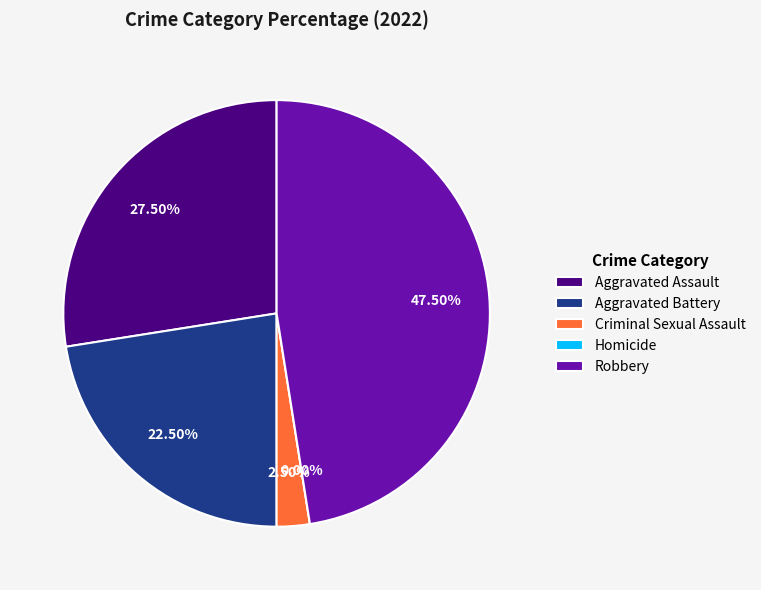

Rank the categories by value from lowest to highest.

Homicide, Criminal Sexual Assault, Aggravated Battery, Aggravated Assault, Robbery